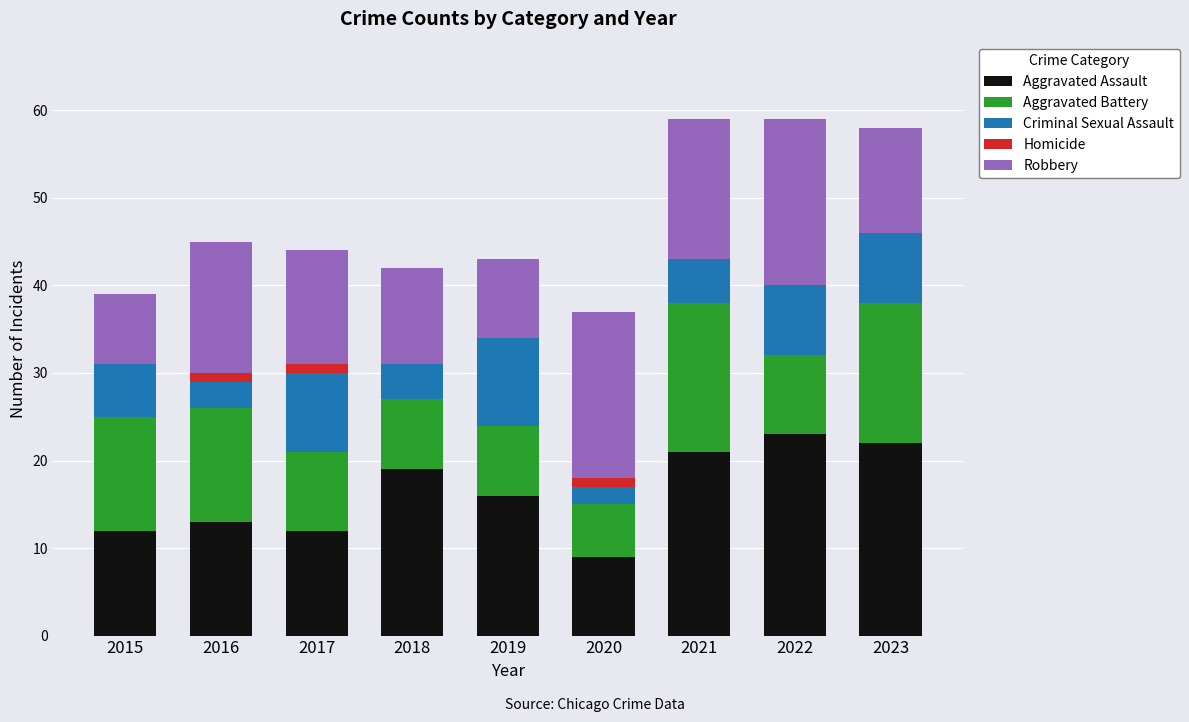

What is the highest value of the Aggravated Assault series?

23